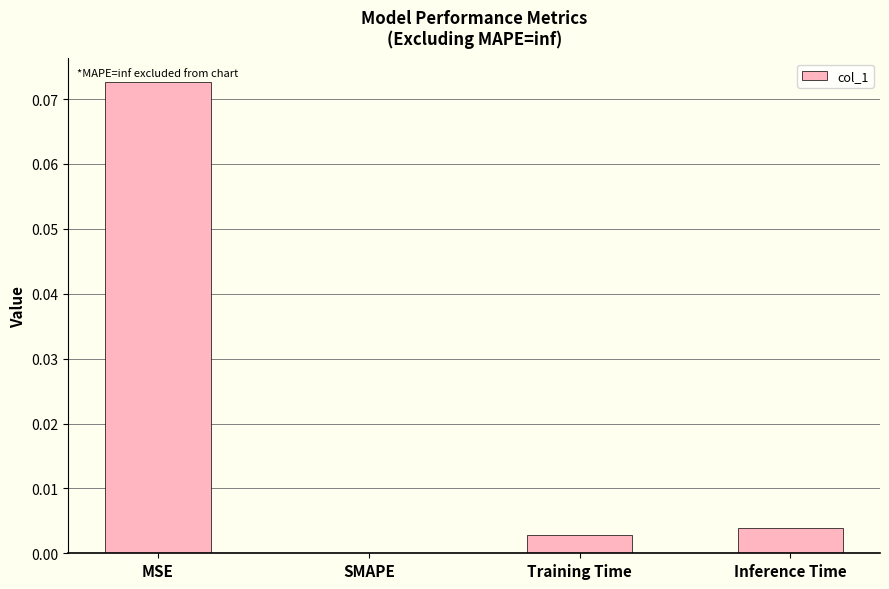

At which category does the chart reach its peak across all series?

MSE